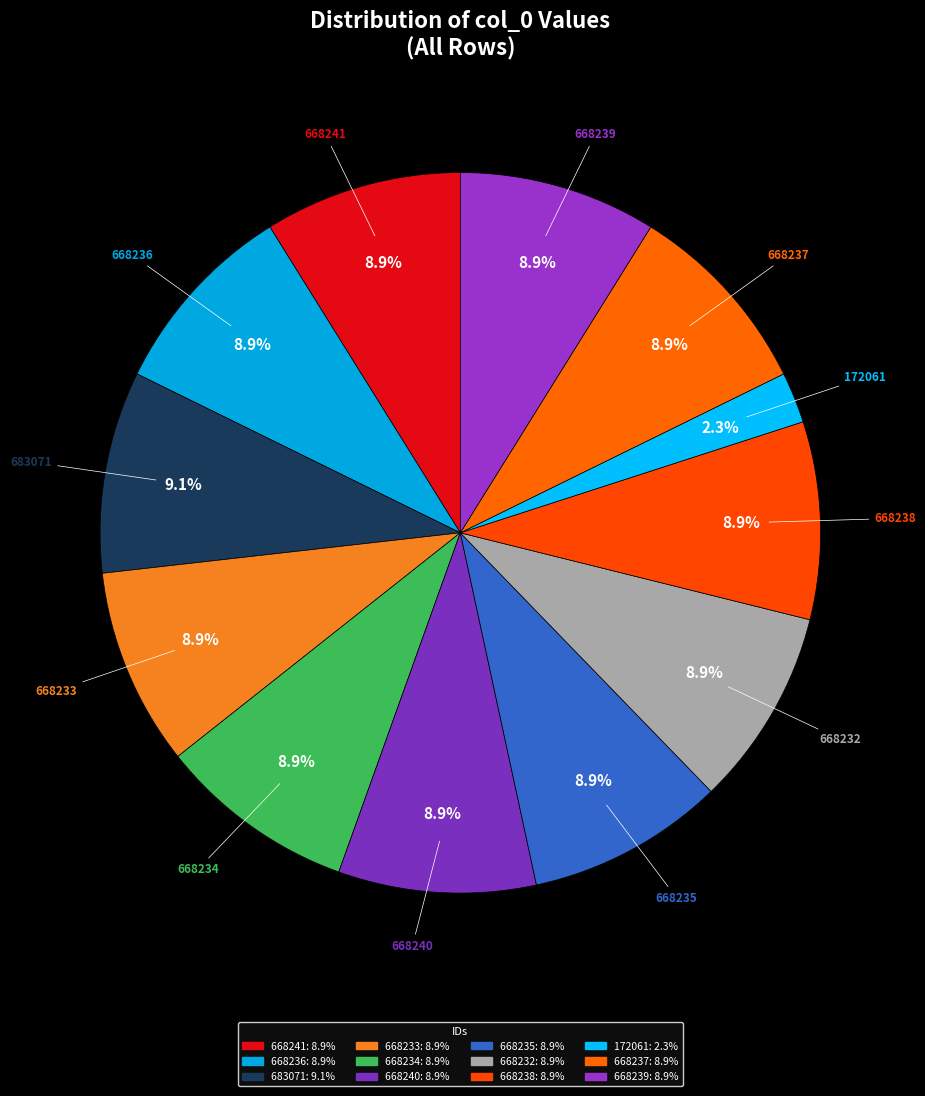

True or false: 668238 accounts for 9% of the total.

True